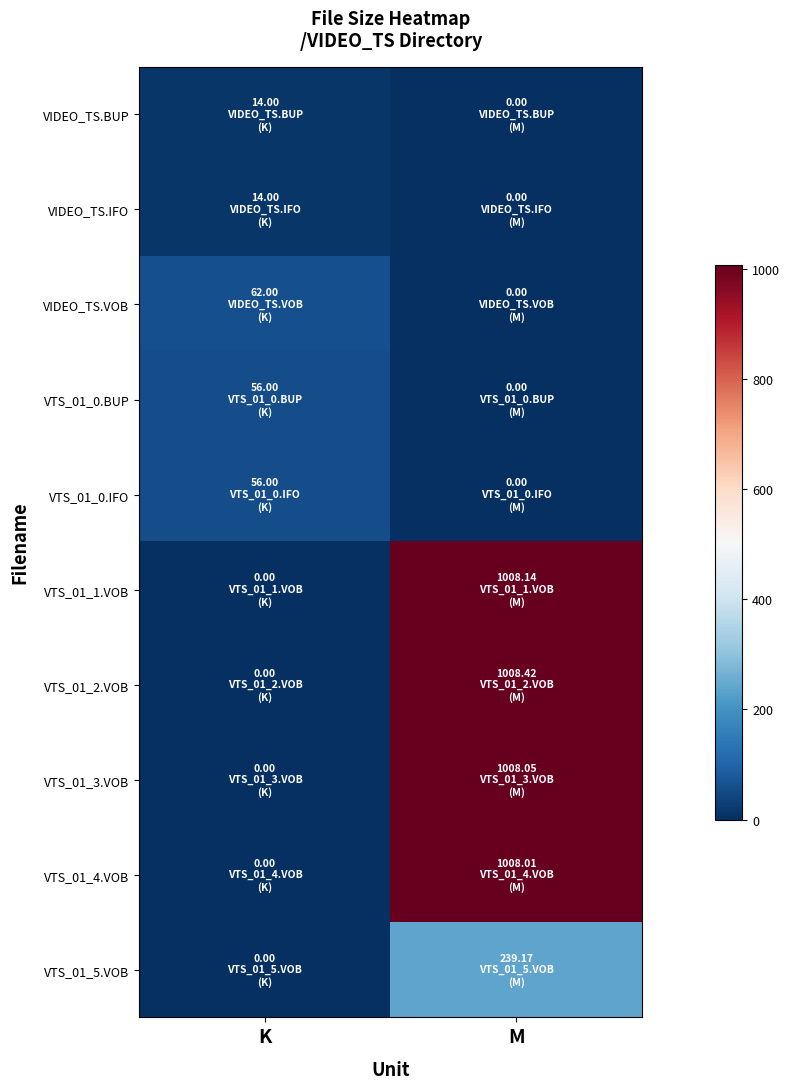

Reading left to right, what are all the values shown in this chart?

VIDEO_TS.BUP: K=14.0	M=0.0
VIDEO_TS.IFO: K=14.0	M=0.0
VIDEO_TS.VOB: K=62.0	M=0.0
VTS_01_0.BUP: K=56.0	M=0.0
VTS_01_0.IFO: K=56.0	M=0.0
VTS_01_1.VOB: K=0.0	M=1008.1
VTS_01_2.VOB: K=0.0	M=1008.4
VTS_01_3.VOB: K=0.0	M=1008.0
VTS_01_4.VOB: K=0.0	M=1008.0
VTS_01_5.VOB: K=0.0	M=239.2